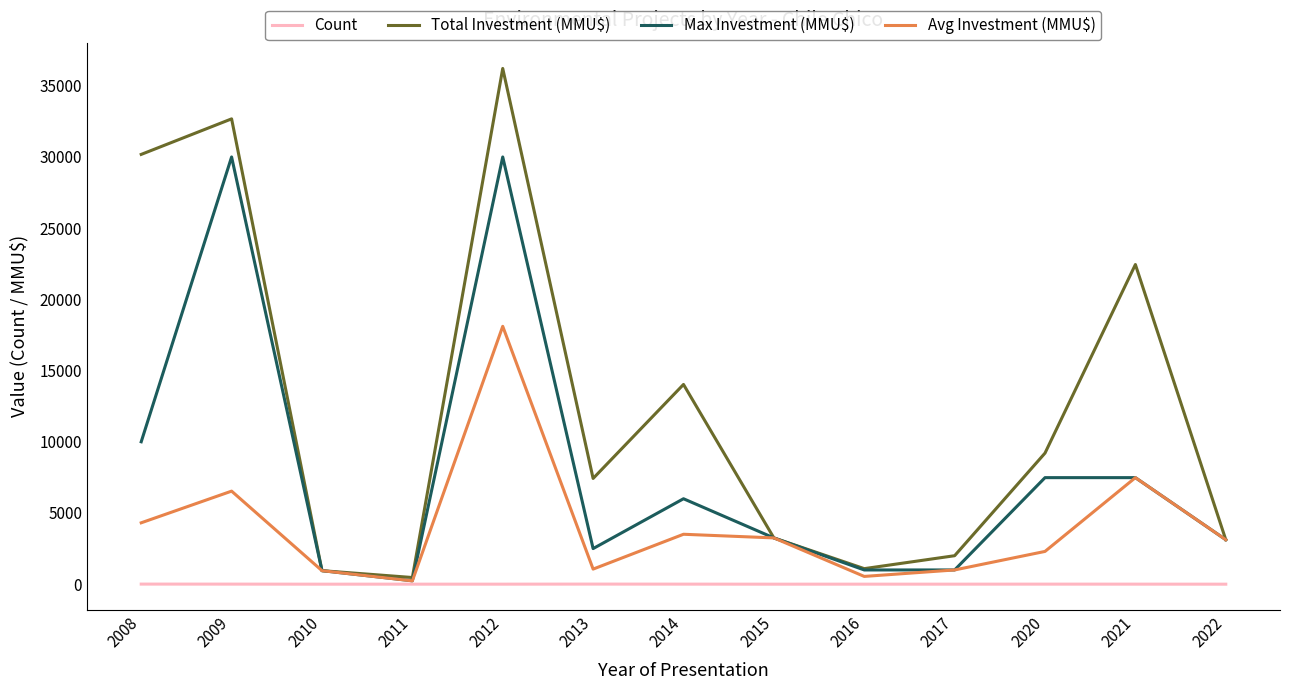

At which category is the sum across all series the highest?

2012